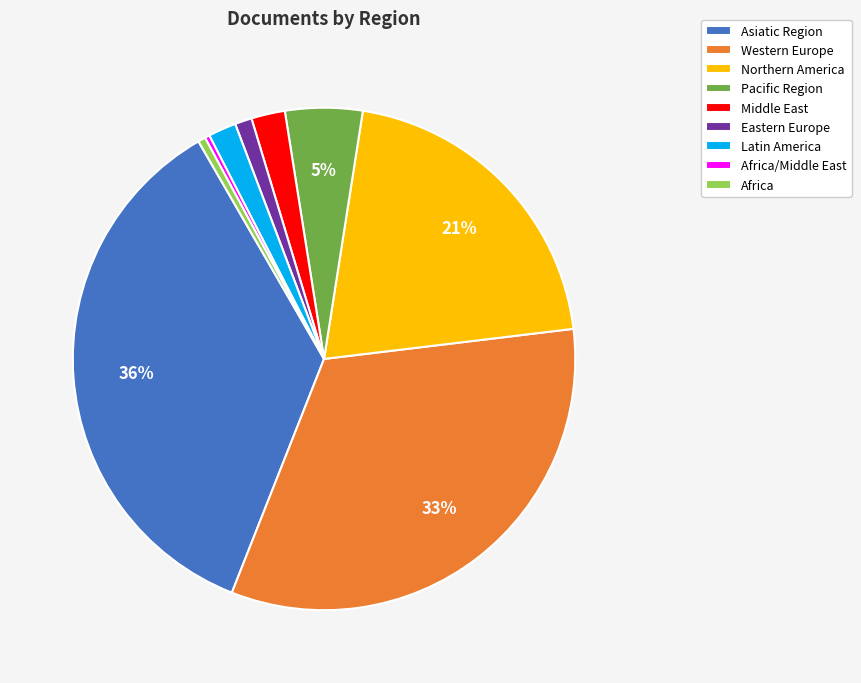

The Western Europe slice represents 33% of the pie. True or false?

True